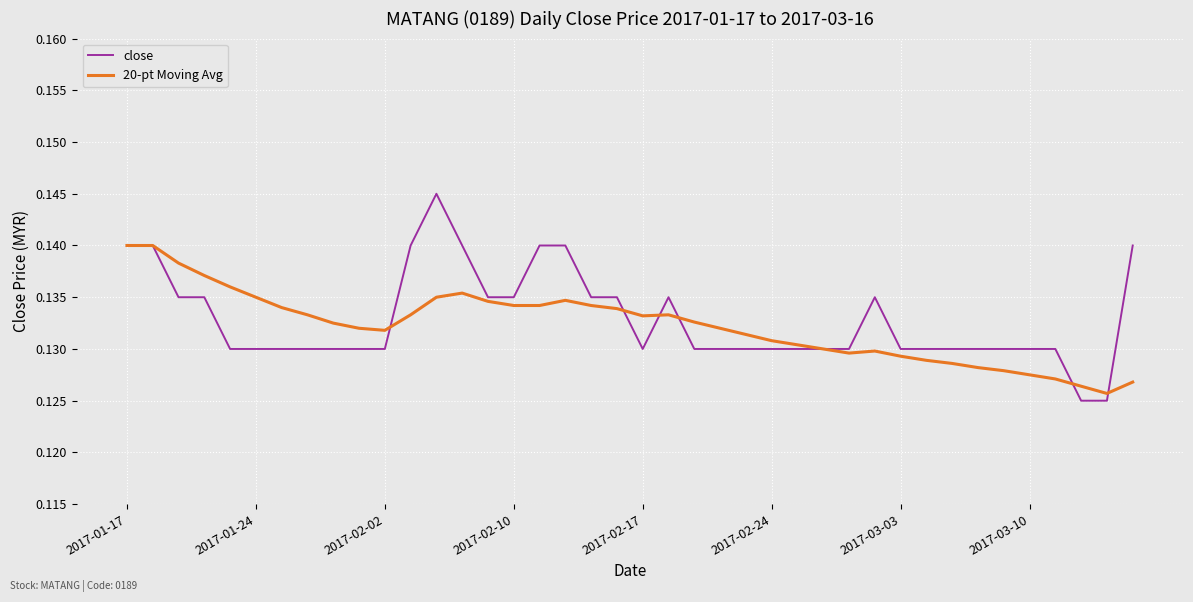

Rank the series by their maximum value, from lowest to highest.

20-pt Moving Avg, close